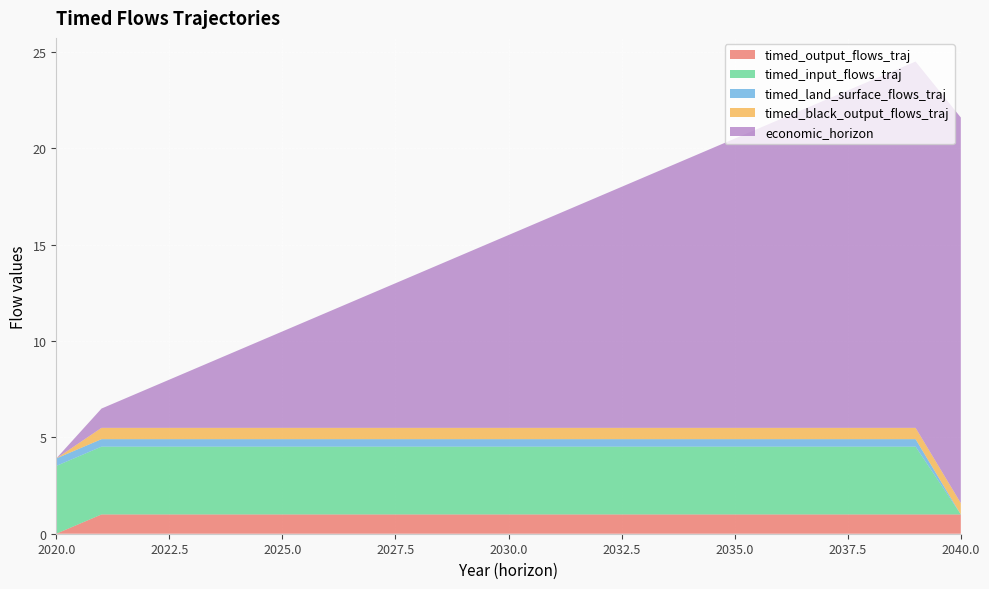

Reading left to right, extract all data points from this chart.

timed_output_flows_traj: 2020=0.0	2021=1.0	2022=1.0	2023=1.0	2024=1.0	2025=1.0	2026=1.0	2027=1.0	2028=1.0	2029=1.0	2030=1.0	2031=1.0	2032=1.0	2033=1.0	2034=1.0	2035=1.0	2036=1.0	2037=1.0	2038=1.0	2039=1.0	2040=1.0
timed_input_flows_traj: 2020=3.5	2021=3.5	2022=3.5	2023=3.5	2024=3.5	2025=3.5	2026=3.5	2027=3.5	2028=3.5	2029=3.5	2030=3.5	2031=3.5	2032=3.5	2033=3.5	2034=3.5	2035=3.5	2036=3.5	2037=3.5	2038=3.5	2039=3.5	2040=0.0
timed_land_surface_flows_traj: 2020=0.4	2021=0.4	2022=0.4	2023=0.4	2024=0.4	2025=0.4	2026=0.4	2027=0.4	2028=0.4	2029=0.4	2030=0.4	2031=0.4	2032=0.4	2033=0.4	2034=0.4	2035=0.4	2036=0.4	2037=0.4	2038=0.4	2039=0.4	2040=0.0
timed_black_output_flows_traj: 2020=0.0	2021=0.6	2022=0.6	2023=0.6	2024=0.6	2025=0.6	2026=0.6	2027=0.6	2028=0.6	2029=0.6	2030=0.6	2031=0.6	2032=0.6	2033=0.6	2034=0.6	2035=0.6	2036=0.6	2037=0.6	2038=0.6	2039=0.6	2040=0.6
economic_horizon: 2020=0.0	2021=1.0	2022=2.0	2023=3.0	2024=4.0	2025=5.0	2026=6.0	2027=7.0	2028=8.0	2029=9.0	2030=10.0	2031=11.0	2032=12.0	2033=13.0	2034=14.0	2035=15.0	2036=16.0	2037=17.0	2038=18.0	2039=19.0	2040=20.0